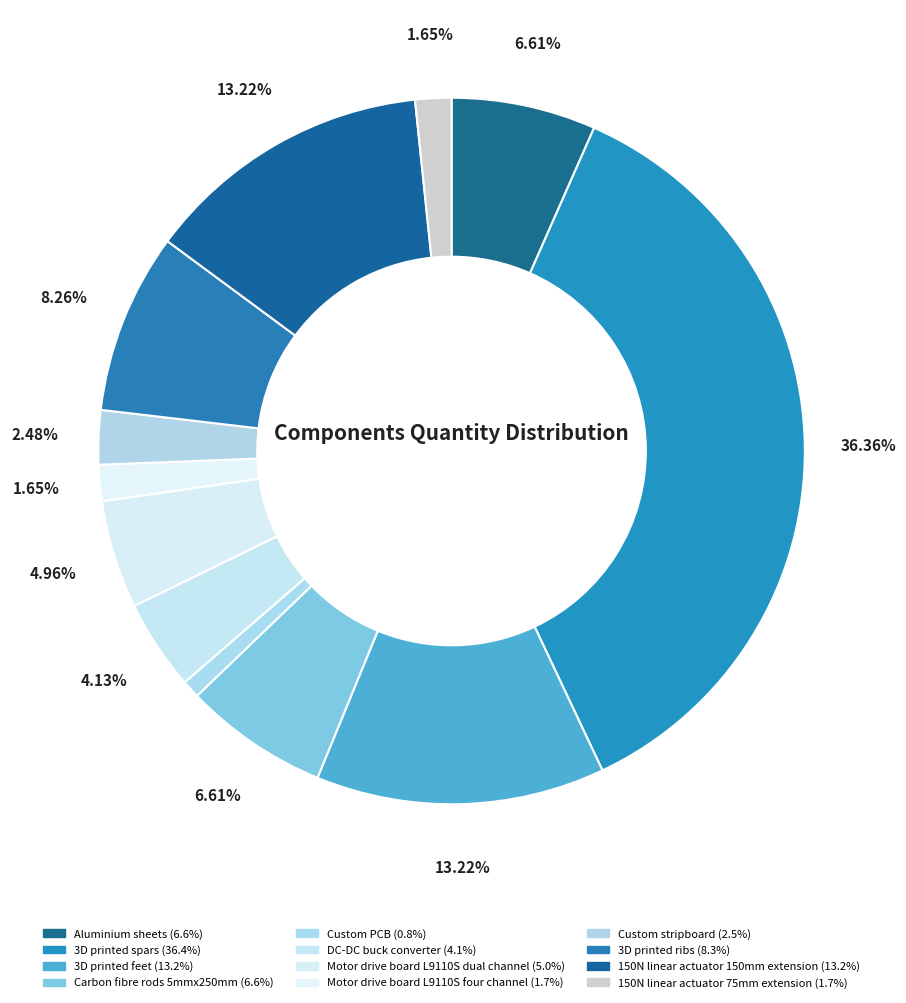

What is the ratio of the value at Aluminium sheets to the value at 3D printed ribs?

0.8